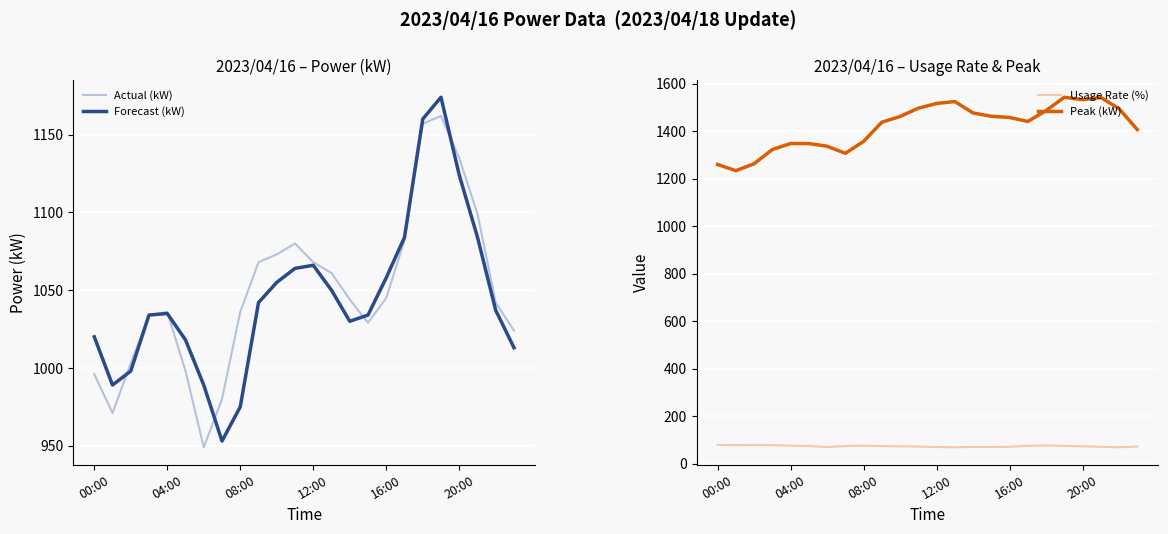

True or false: Usage Rate (%) has a value of 76 at 08:00.

True